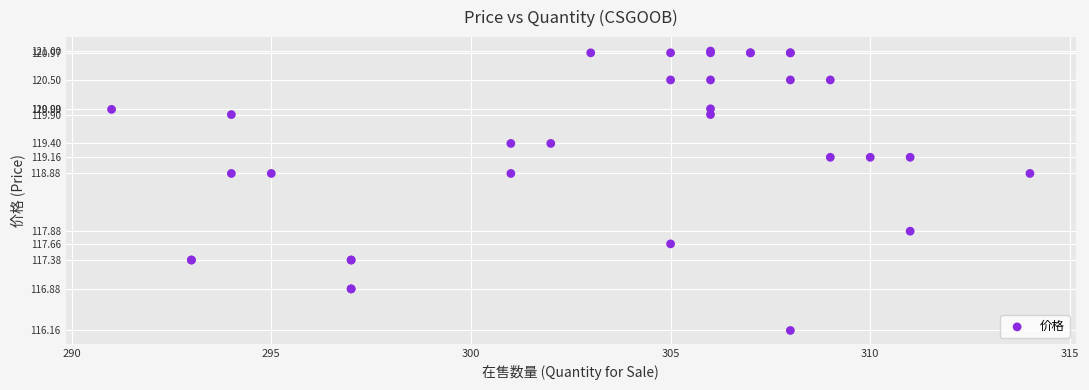

What Y value in the scatter plot is closest to 118?

117.9